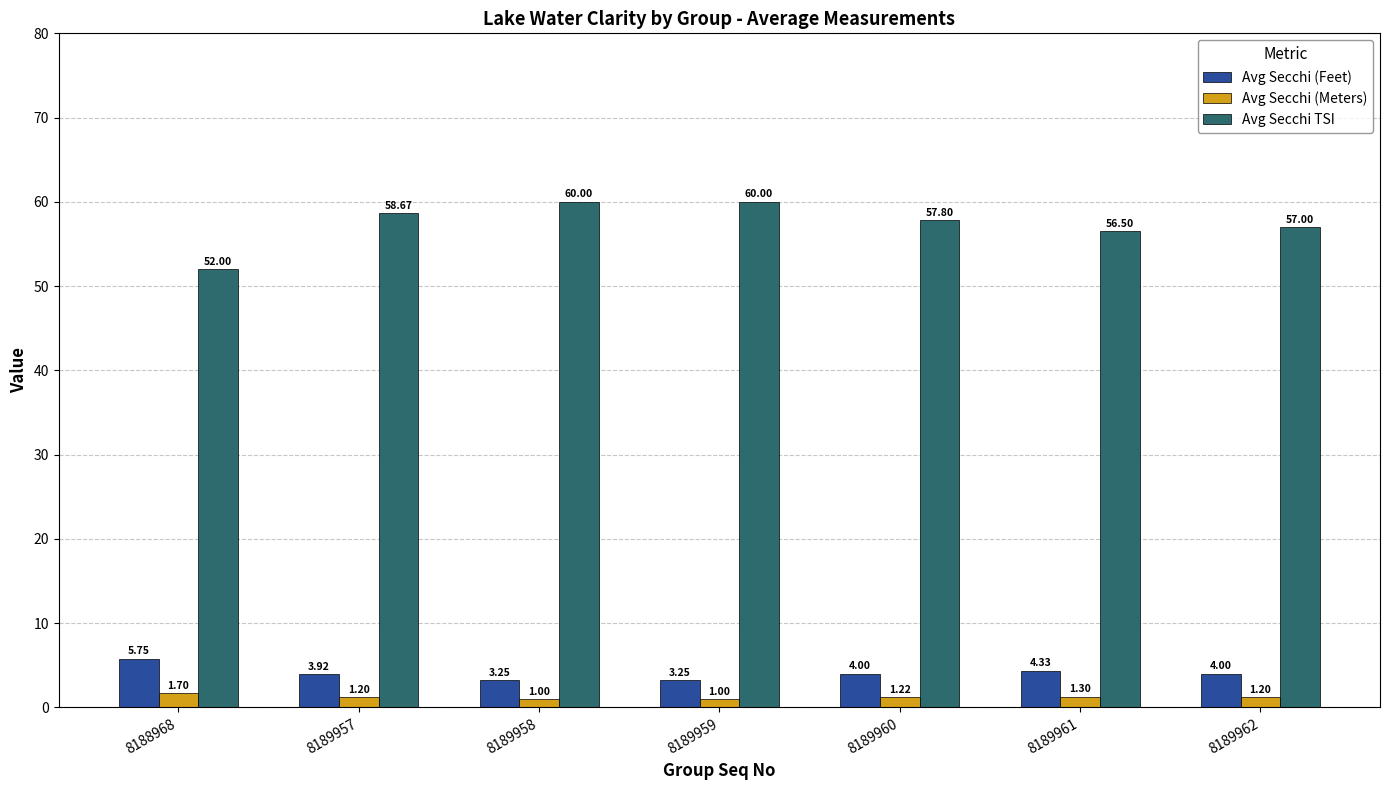

List the series in order of their peak value, highest first.

Avg Secchi TSI, Avg Secchi (Feet), Avg Secchi (Meters)